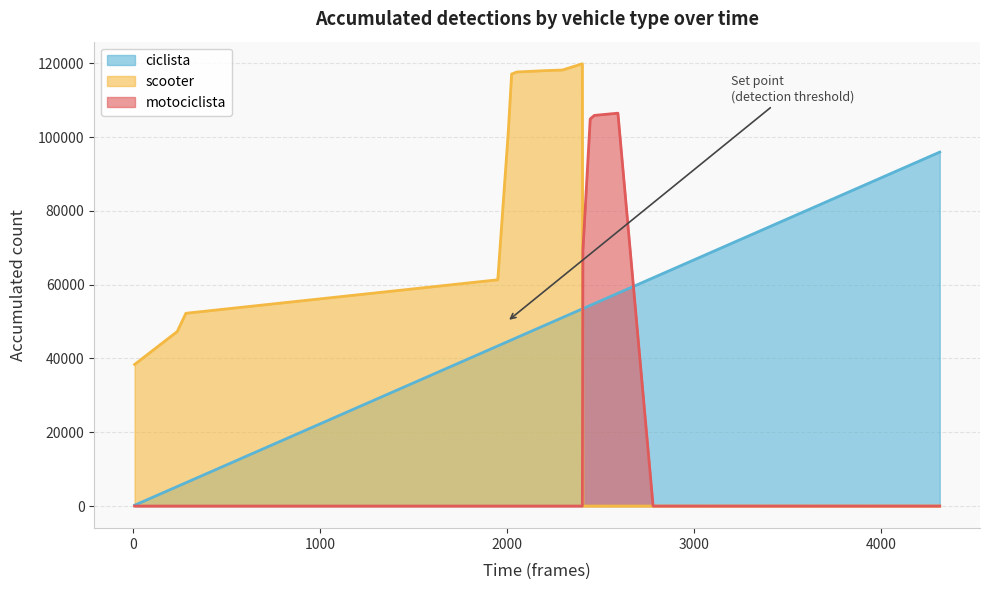

How many values in motociclista are above zero?

4